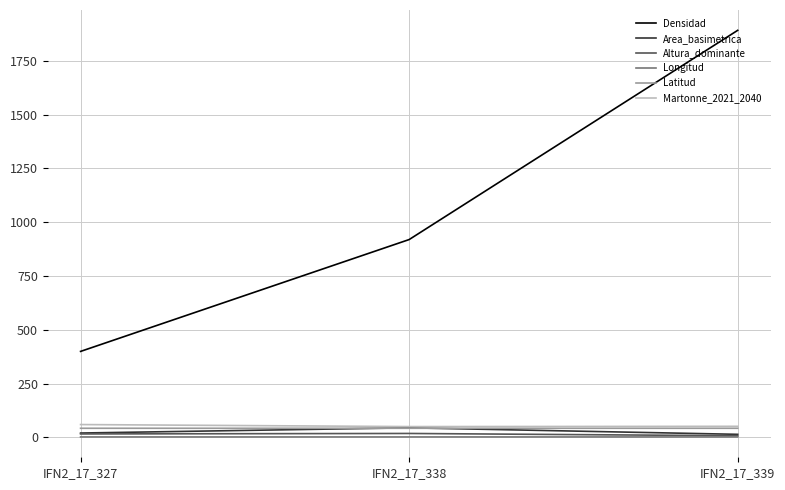

Between IFN2_17_327 and IFN2_17_339, which series saw the biggest shift?

Densidad